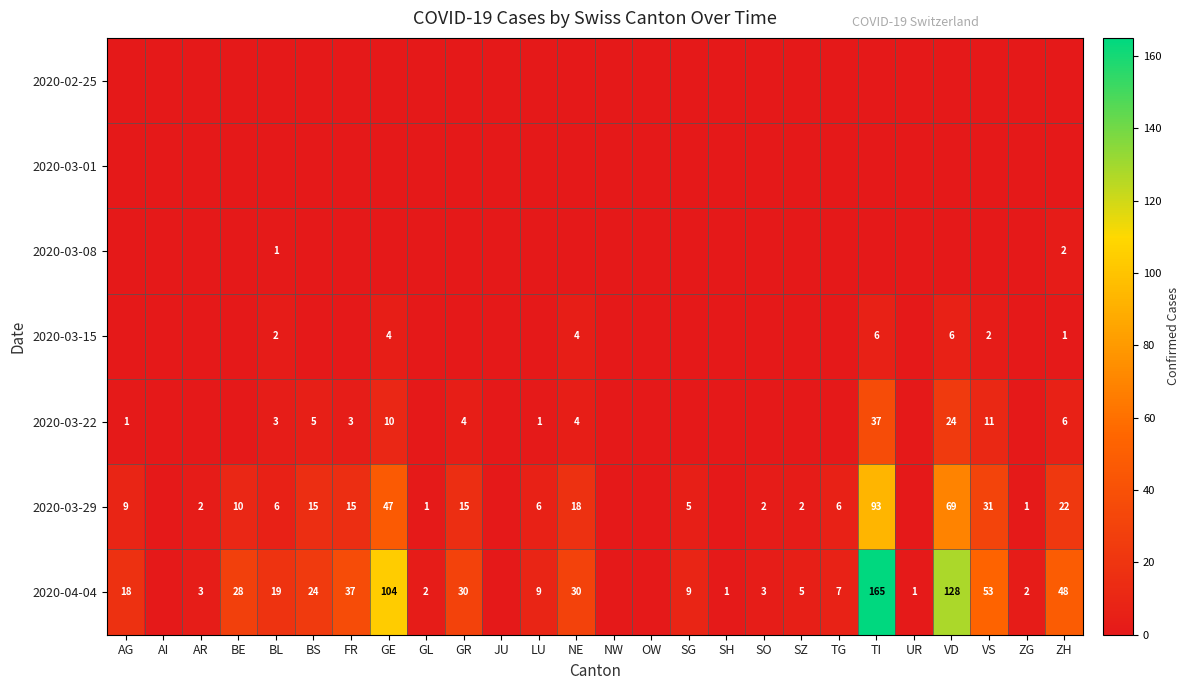

Where is 2020-03-08 nearest to the value 1?

BL